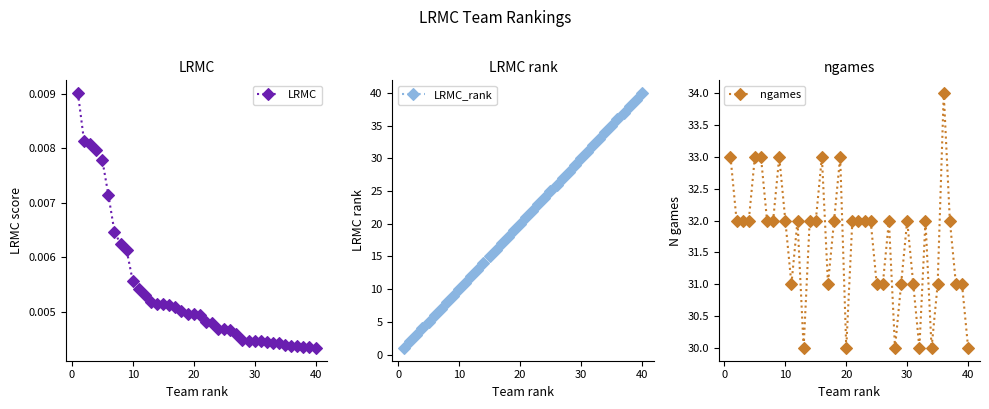

What is the lowest value of the LRMC_rank series?

1